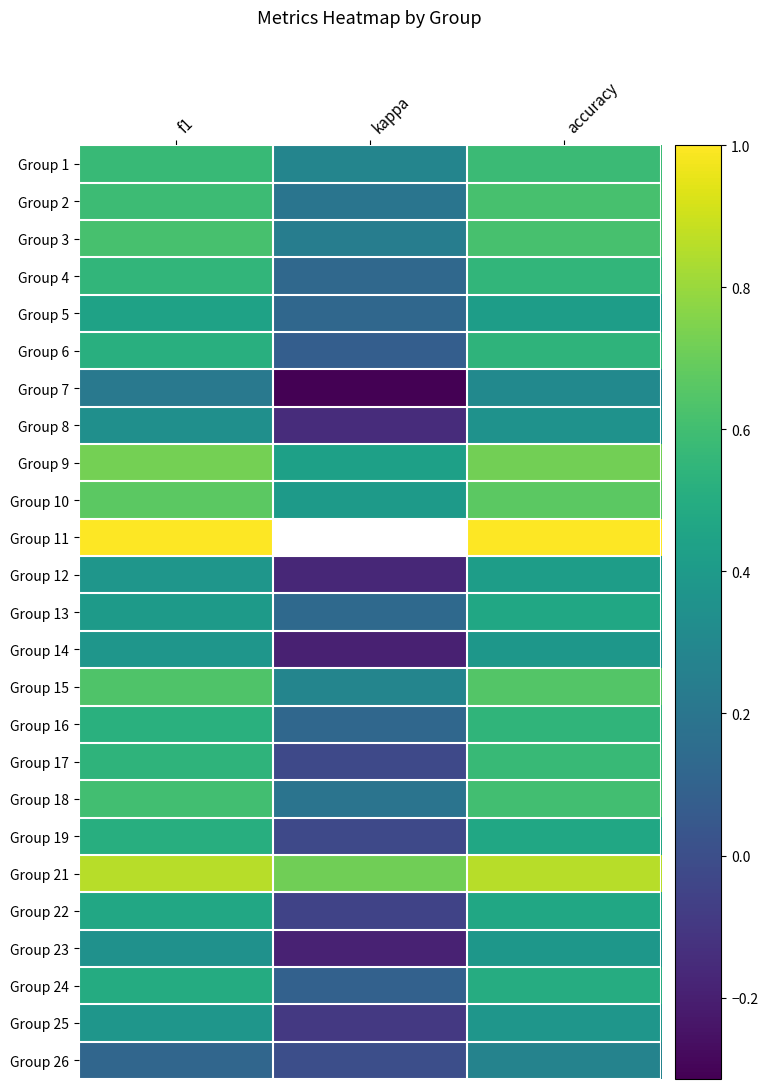

Is it true that Group 23 equals -0.2 at kappa?

True